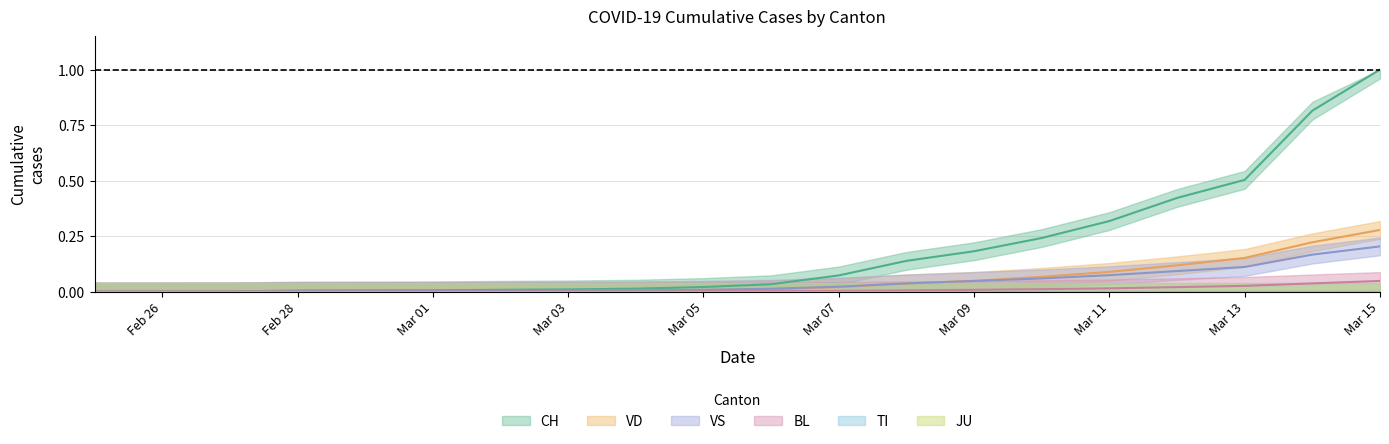

True or false: CH and VS cross at least once.

False